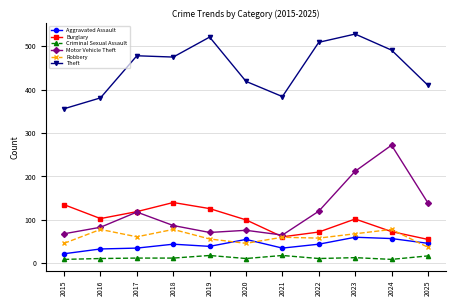

At which category does Motor Vehicle Theft reach its first local peak?

2017